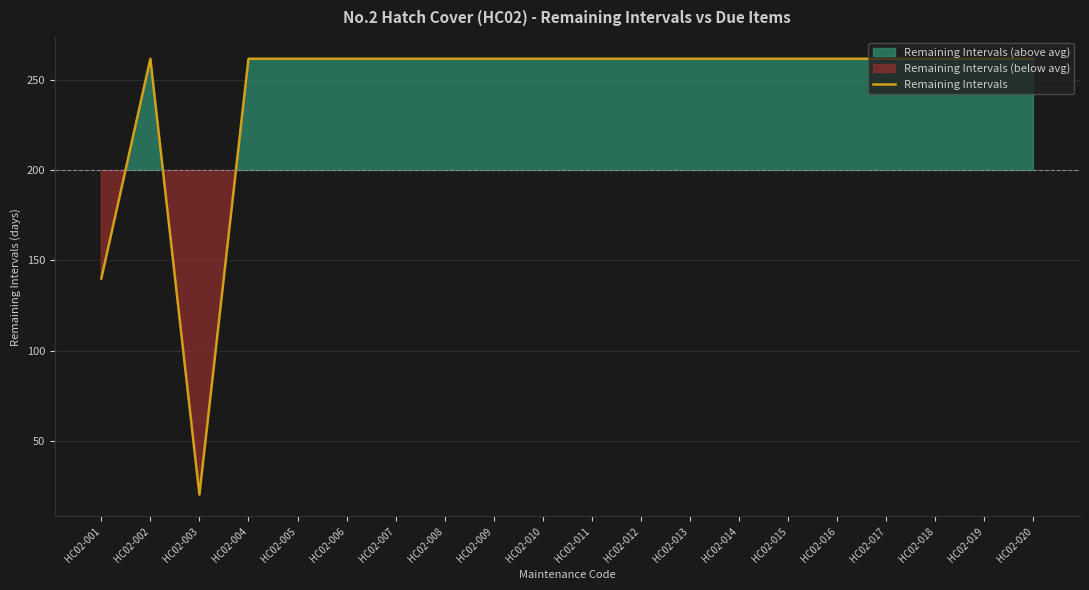

Rank the categories by value from lowest to highest.

HC02-003, HC02-001, HC02-002, HC02-004, HC02-005, HC02-006, HC02-007, HC02-008, HC02-009, HC02-010, HC02-011, HC02-012, HC02-013, HC02-014, HC02-015, HC02-016, HC02-017, HC02-018, HC02-019, HC02-020